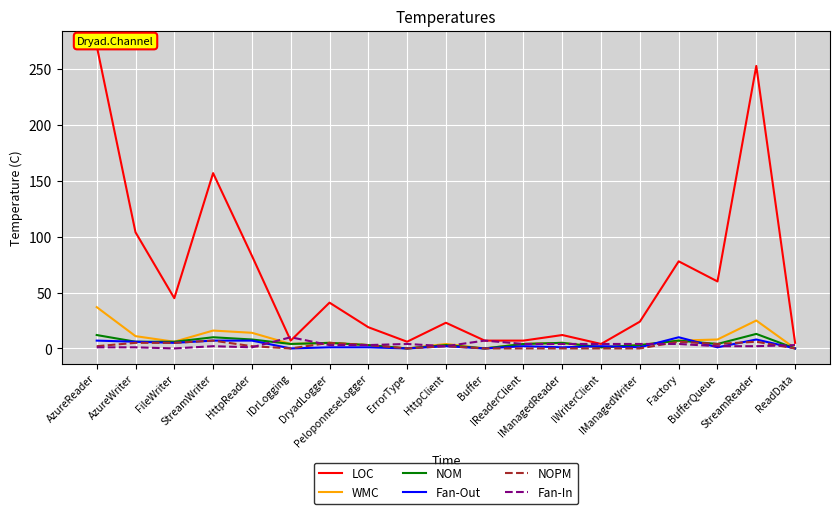

Reading left to right, transcribe all the data shown in this chart.

LOC: 271	104	45	157	83	7	41	19	6	23	7	7	12	4	24	78	60	253	5
WMC: 37	11	6	16	14	4	5	3	0	4	0	4	5	1	3	7	8	25	0
NOM: 12	6	6	10	8	4	5	3	0	3	0	4	5	1	3	7	4	13	0
Fan-Out: 7	6	5	7	7	0	1	1	0	2	0	2	1	2	1	10	1	8	0
NOPM: 2	5	5	7	2	0	5	3	0	2	0	0	0	0	0	6	4	6	0
Fan-In: 1	1	0	2	1	10	3	3	4	2	7	4	4	4	4	4	2	2	3